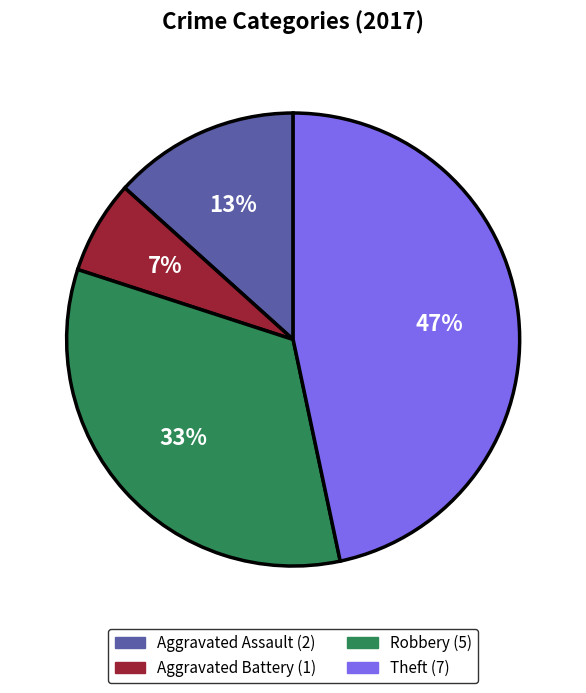

To the nearest percent, what is the difference between the largest and smallest slice percentages?

40%